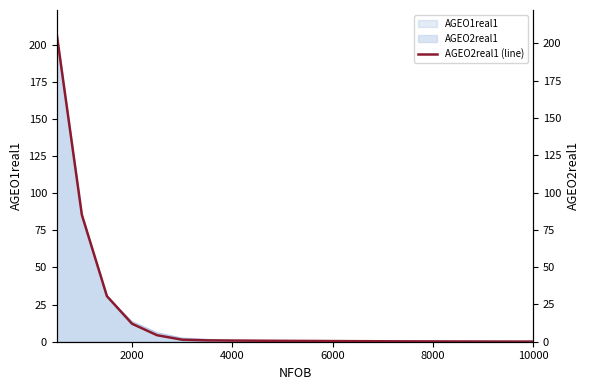

What is the smallest value displayed?

0.1